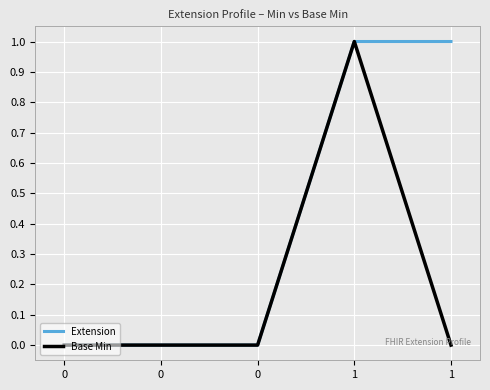

What are all the series names shown in the legend?

Extension, Base Min